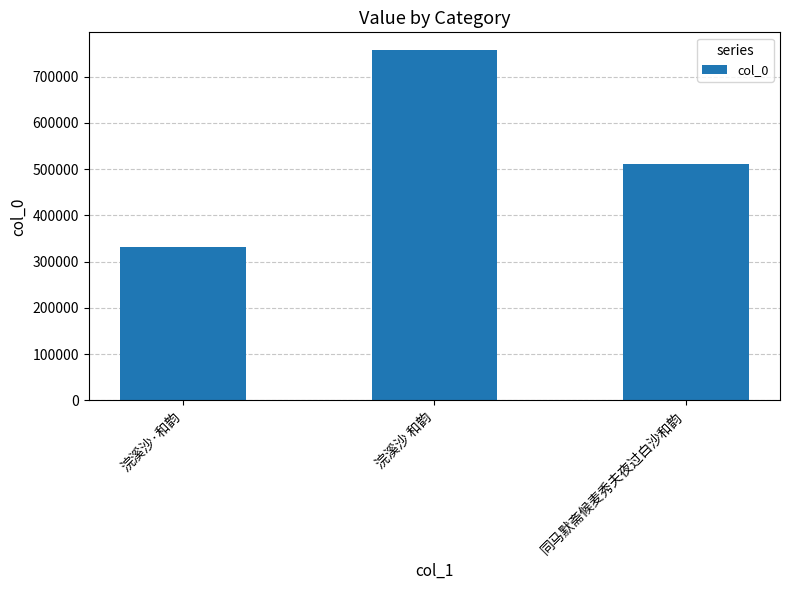

What is the label of the 1st bar from the right?

同马默斋候麦秀夫夜过白沙和韵